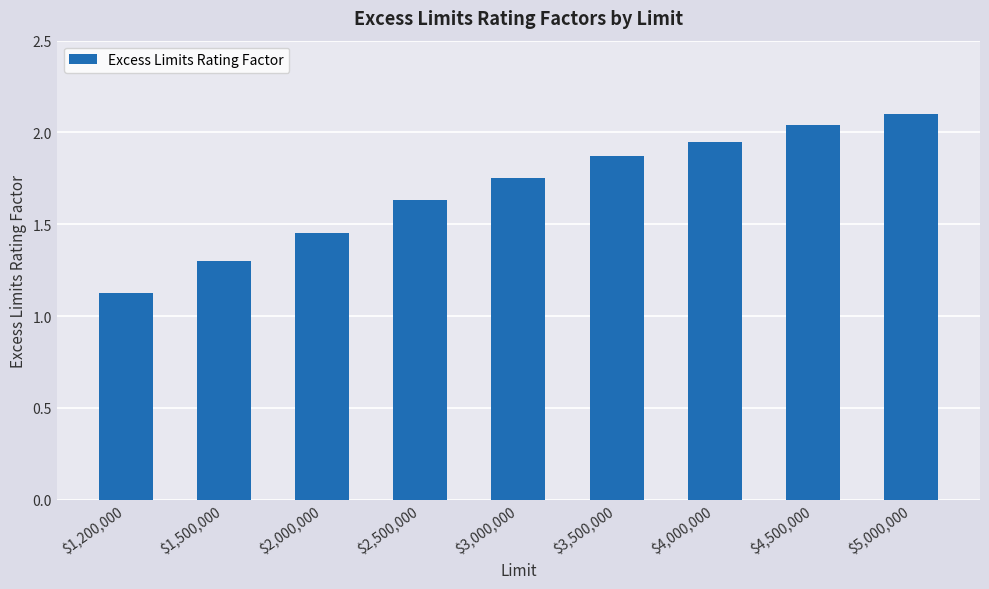

Between $3,500,000 and $2,000,000, which is larger?

$3,500,000